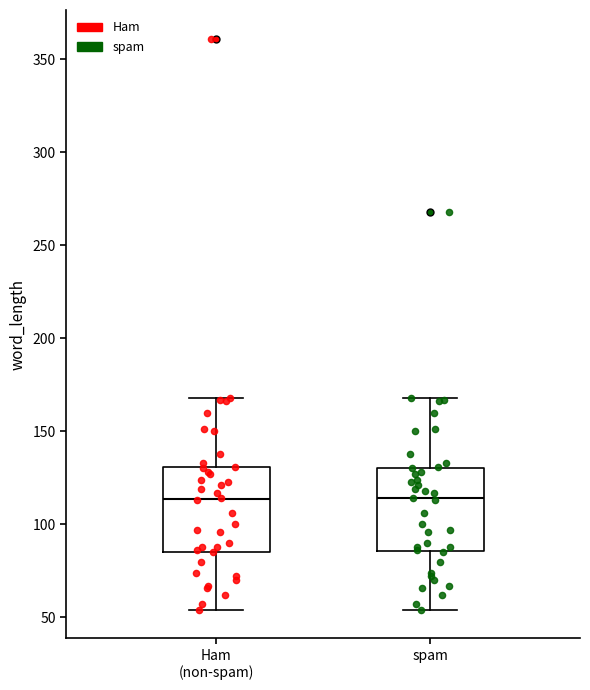

Reading left to right, transcribe this box plot: for each box, give where its median line is, the range the box spans, and where its two whiskers end, as read against the y-axis. The values are not printed on the chart, so give them approximately, as read against the axis.

Ham (non-spam): median 115, box 85 to 130, whiskers 55 to 170
spam: median 115, box 85 to 130, whiskers 55 to 170